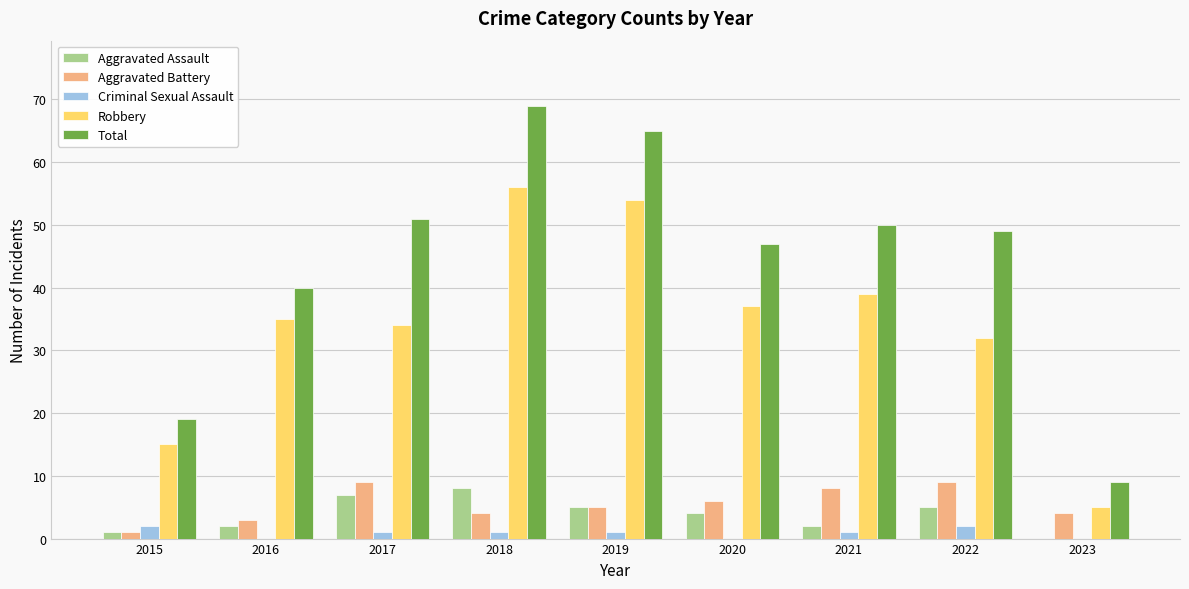

How many distinct data groups are displayed?

5